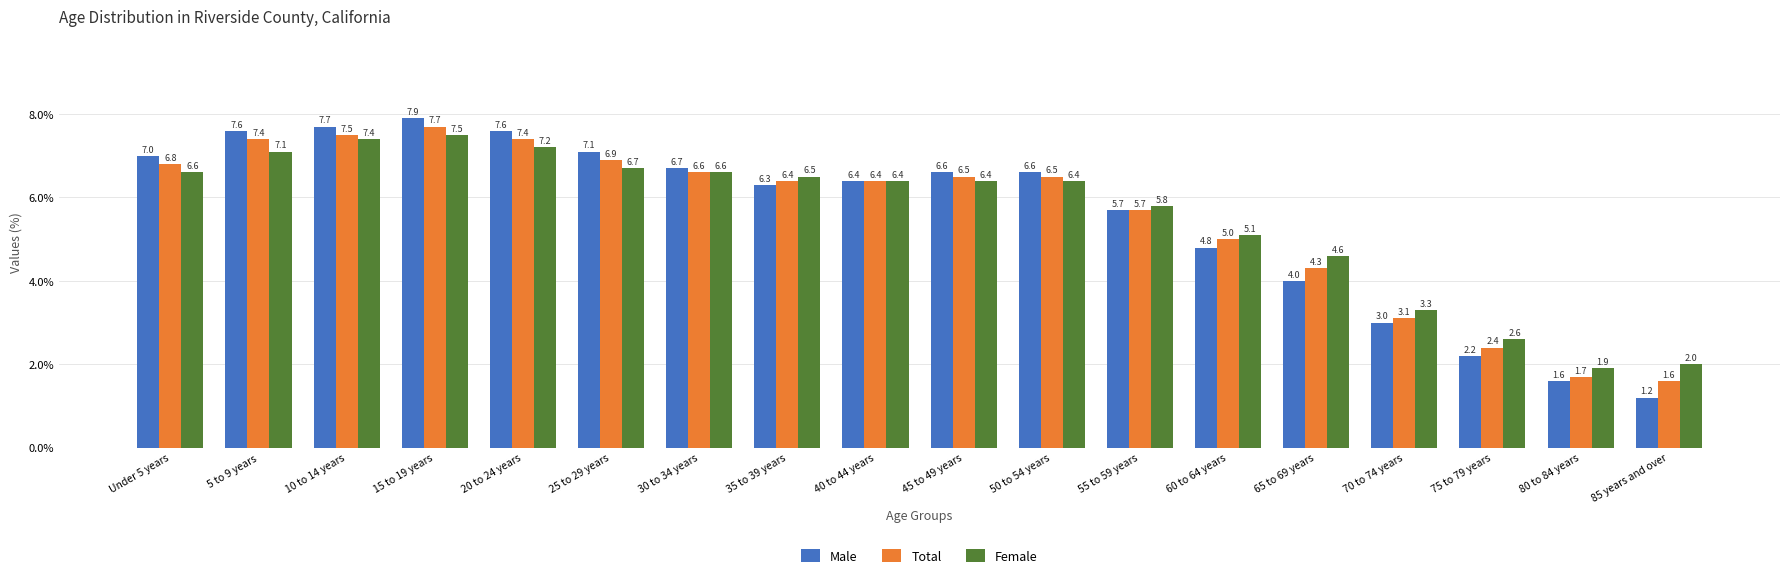

At which label does Male reach its minimum?

85 years and over